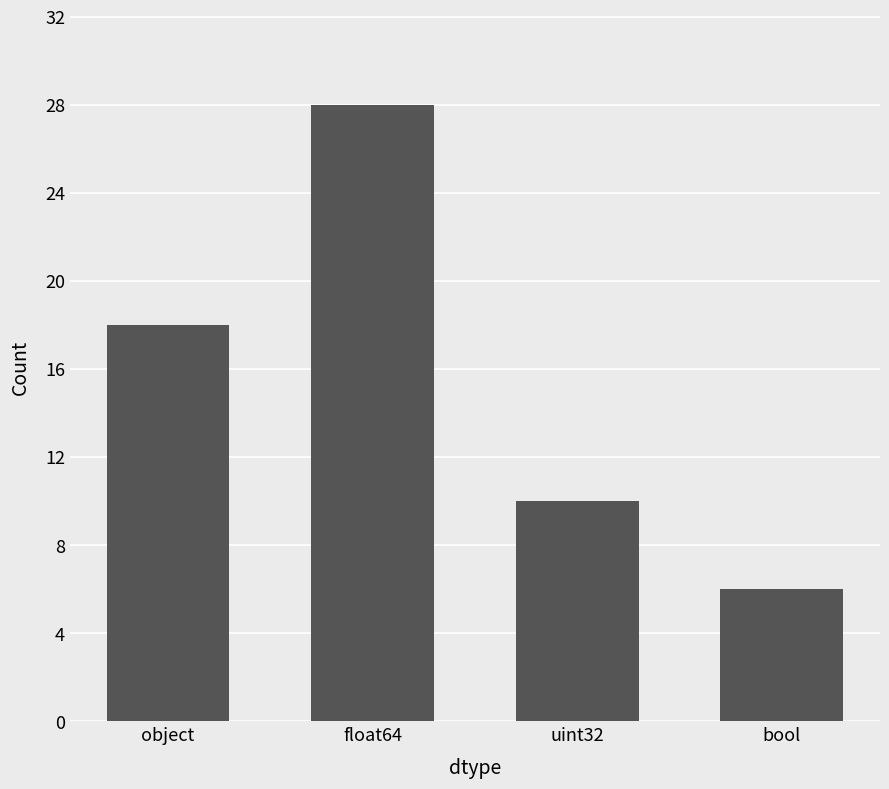

Are the bars grouped side by side (vs. stacked)?

No